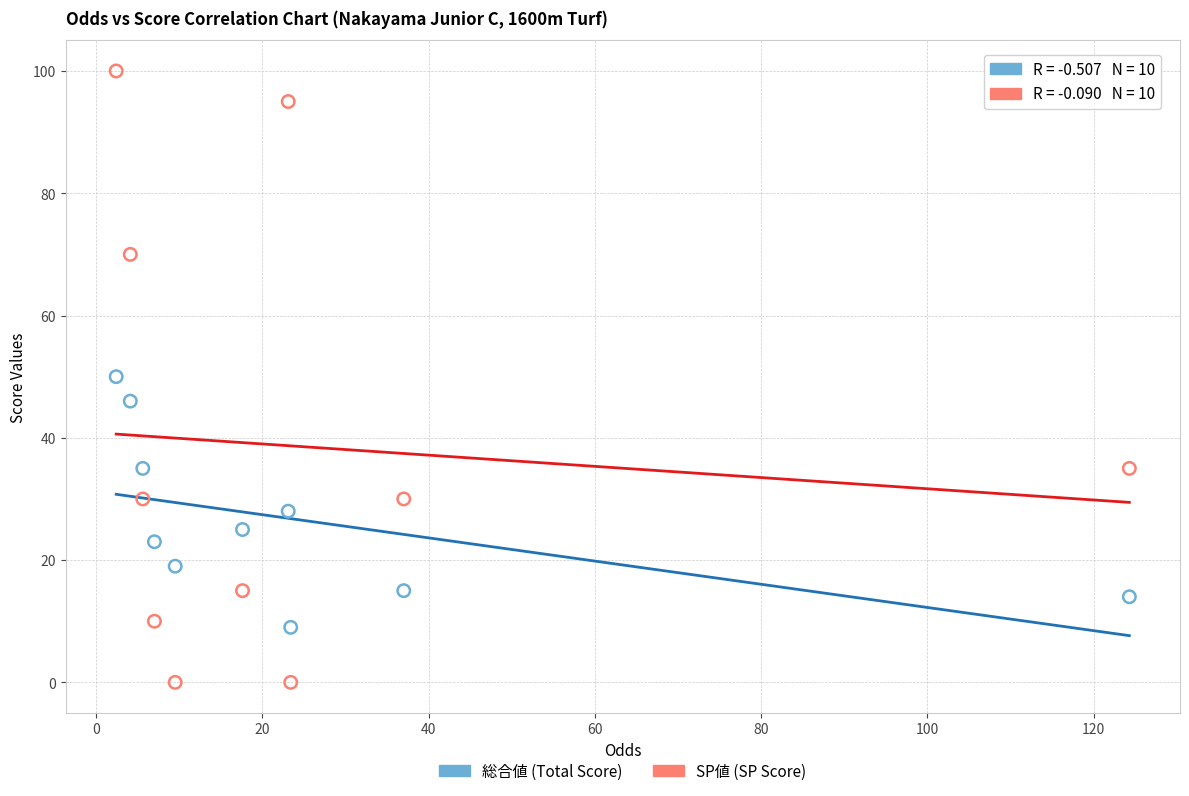

Which series contains the highest Y value?

SP値 (SP Score)